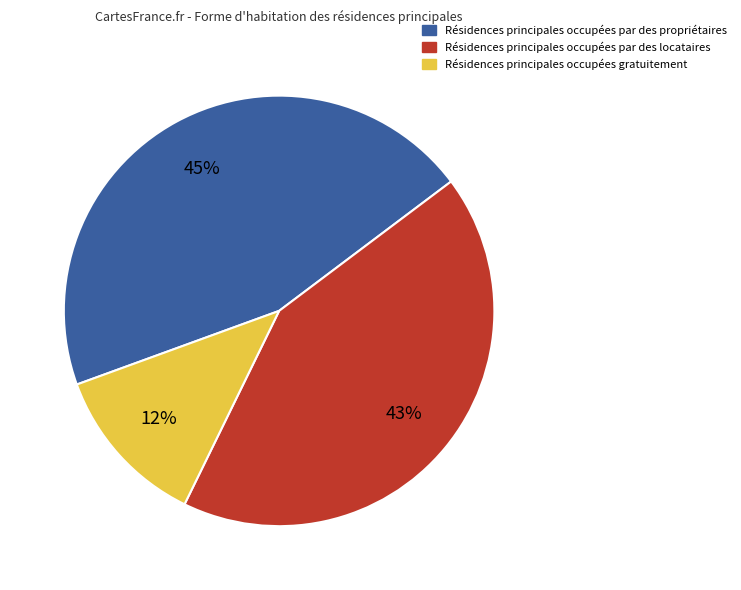

True or false: Résidences principales occupées par des locataires accounts for 34% of the total.

False